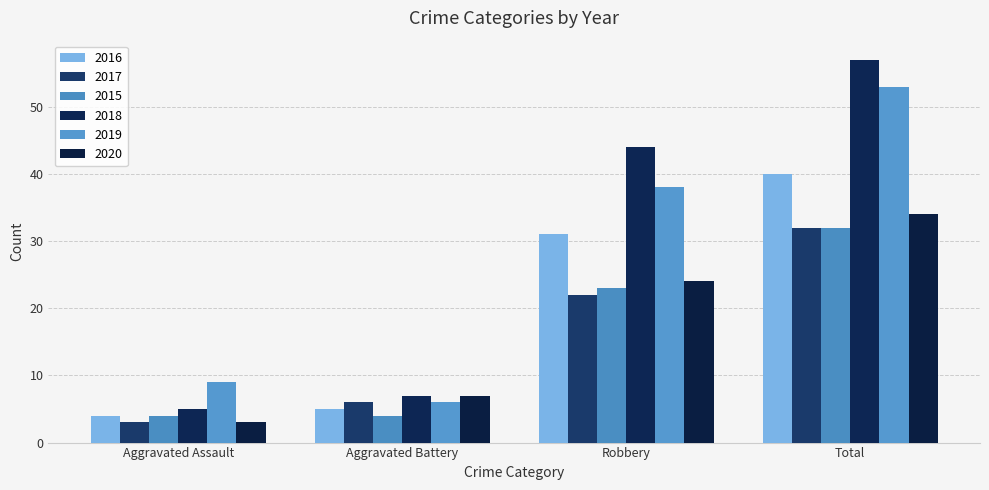

Rank the series by their maximum value, from lowest to highest.

2017, 2015, 2020, 2016, 2019, 2018